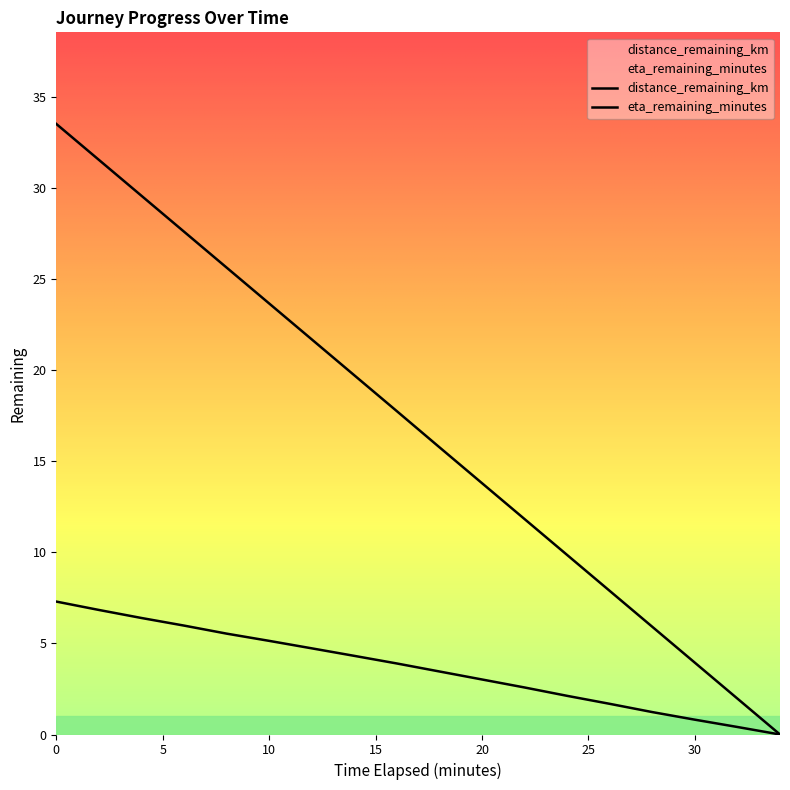

Rank the categories by eta_remaining_minutes value from highest to lowest.

0.0, 2.0, 4.0, 6.0, 8.0, 10.0, 12.0, 14.0, 16.0, 18.0, 20.0, 22.0, 24.0, 26.0, 28.0, 30.0, 32.0, 34.0